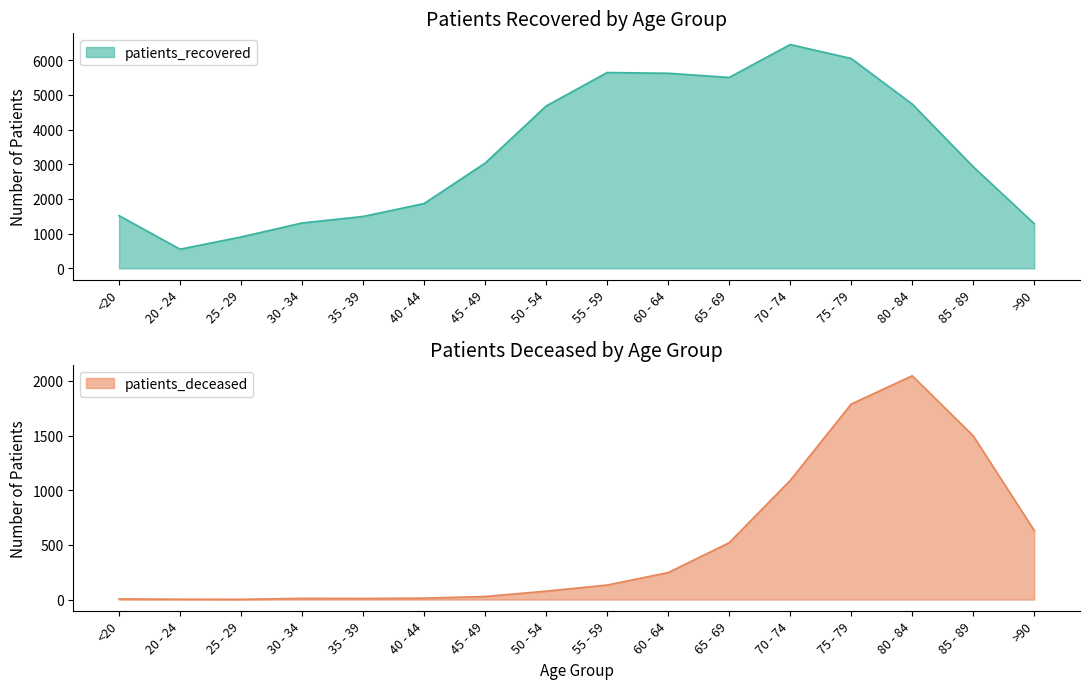

Is it true that patients_deceased equals 77 at 50 - 54?

True